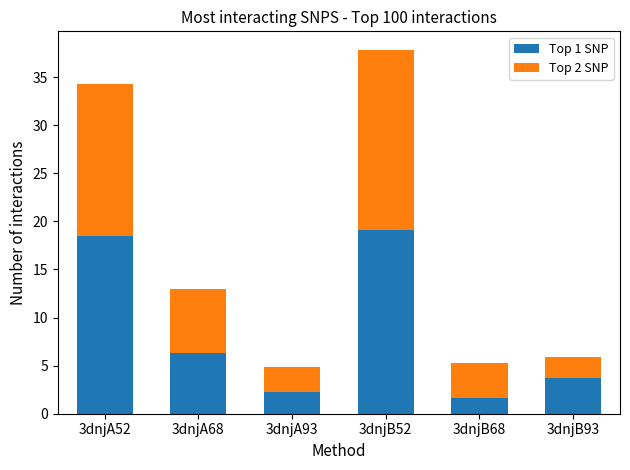

Are the bars horizontal?

No